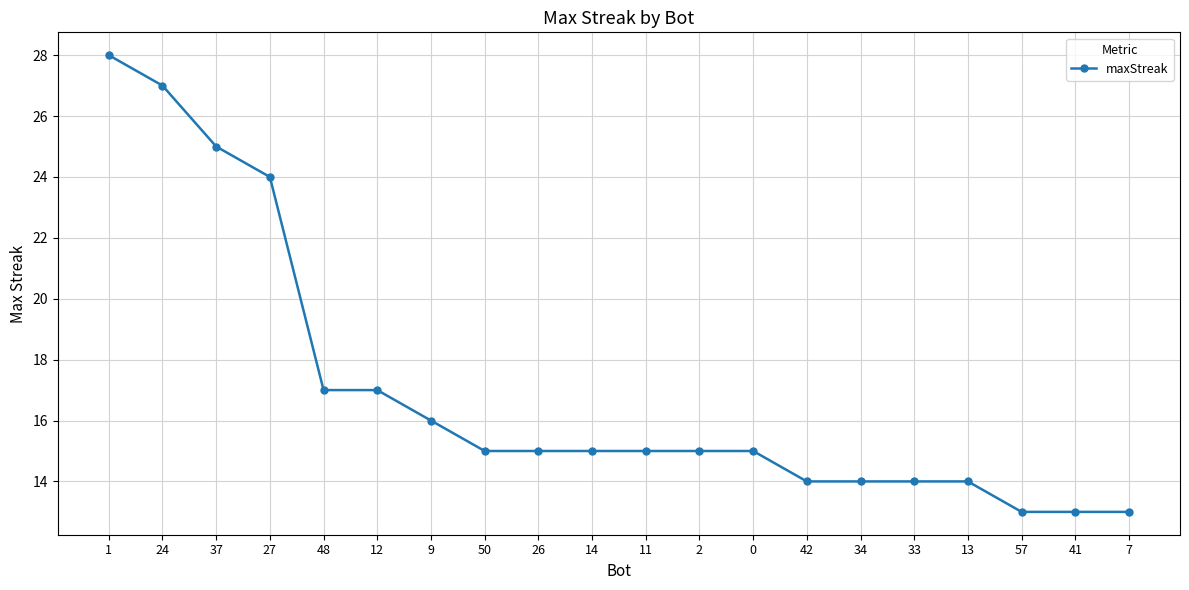

What is the minimum value shown in the chart?

13